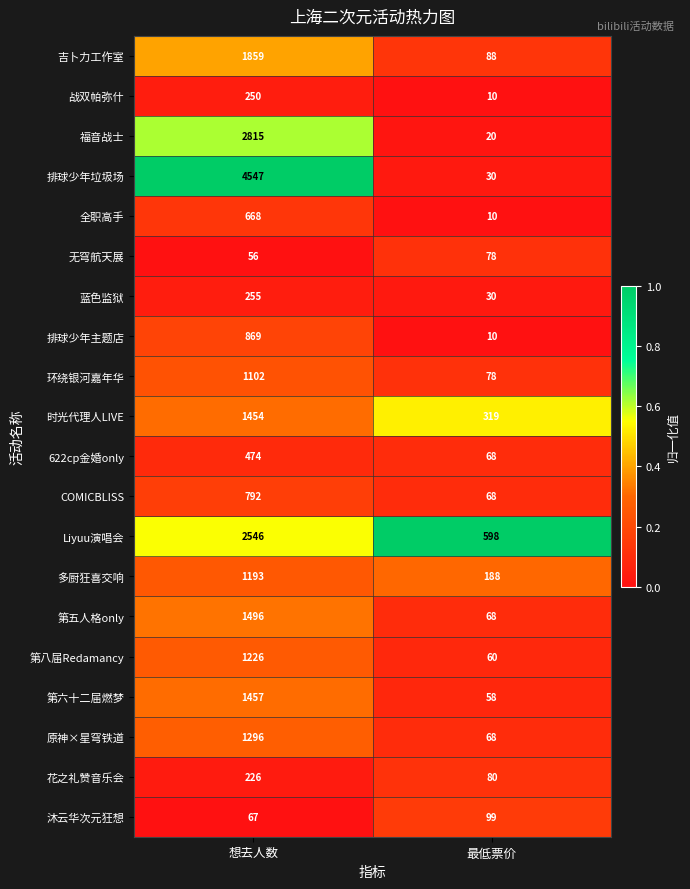

What value does the 蓝色监狱 series have at 想去人数, to the nearest 5?

255